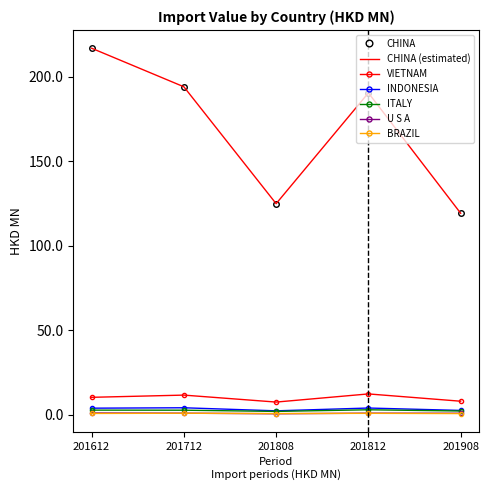

How many data points does each series have?

5